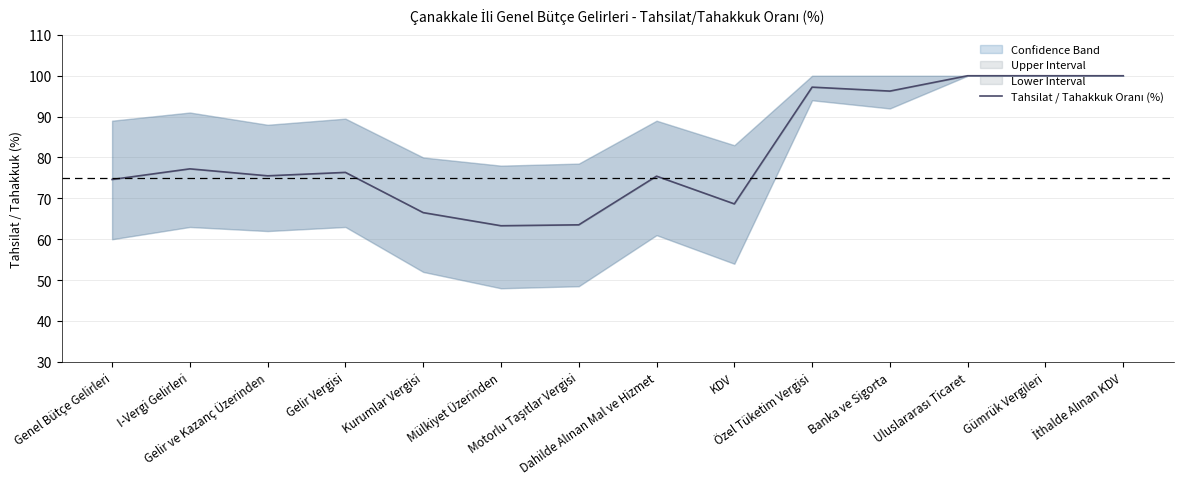

Which label corresponds to the largest value in the chart?

Uluslararası Ticaret